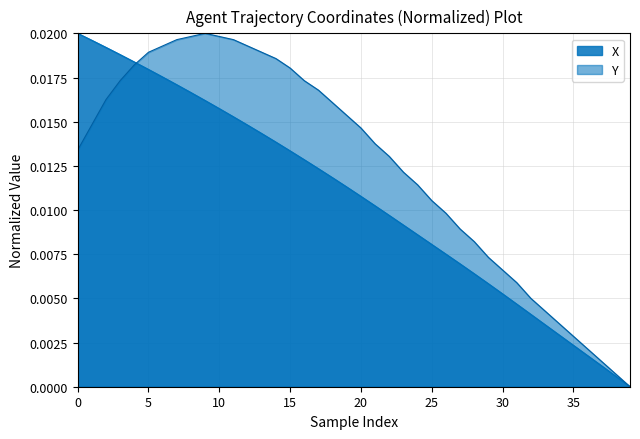

Where is Y nearest to the value 0?

39